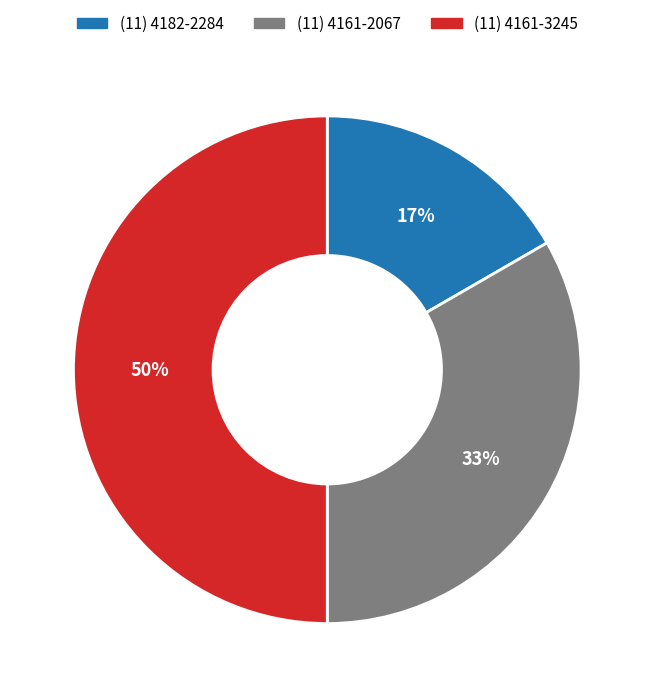

To the nearest percent, what is the average slice percentage?

33%